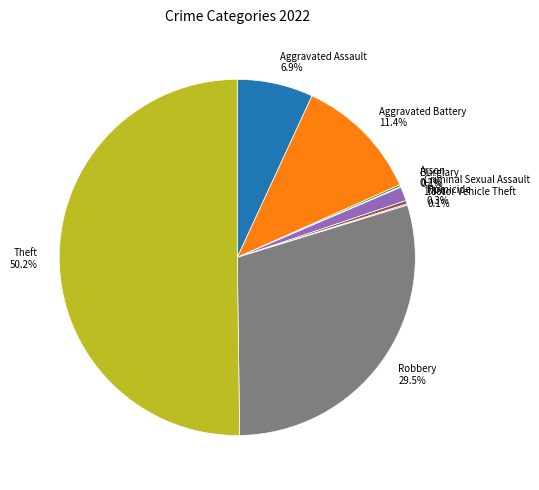

To the nearest percent, what is the combined percentage of Homicide and Criminal Sexual Assault?

2%